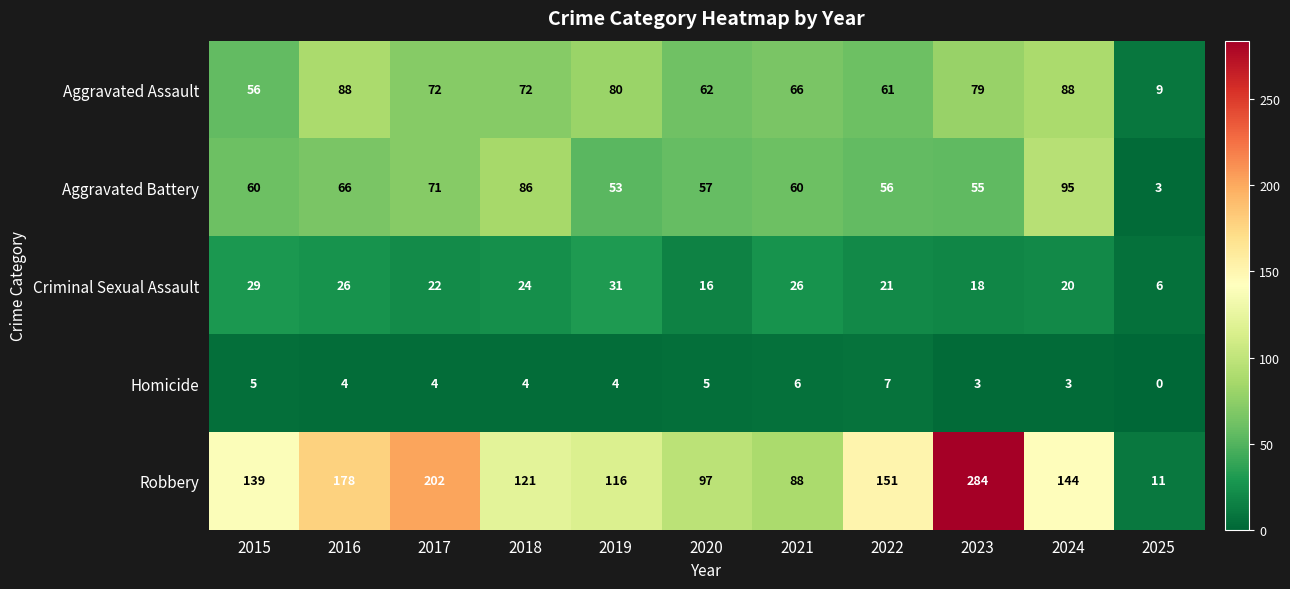

True or false: Aggravated Battery has a value of 98 at 2022.

False